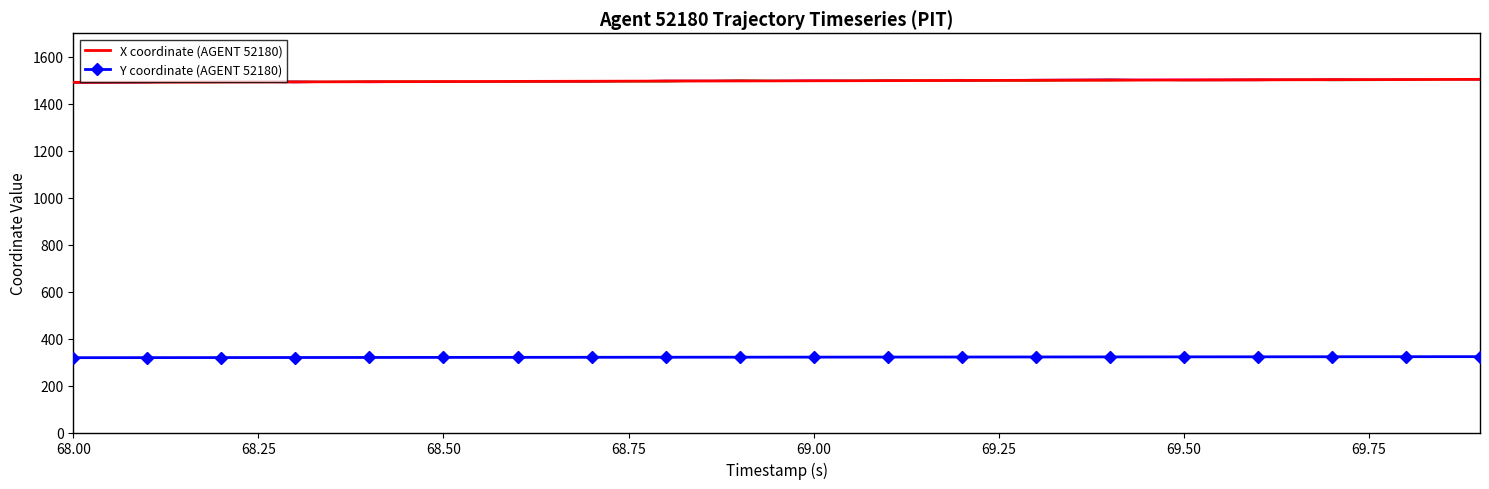

True or false: X coordinate (AGENT 52180) and Y coordinate (AGENT 52180) cross at least once.

False